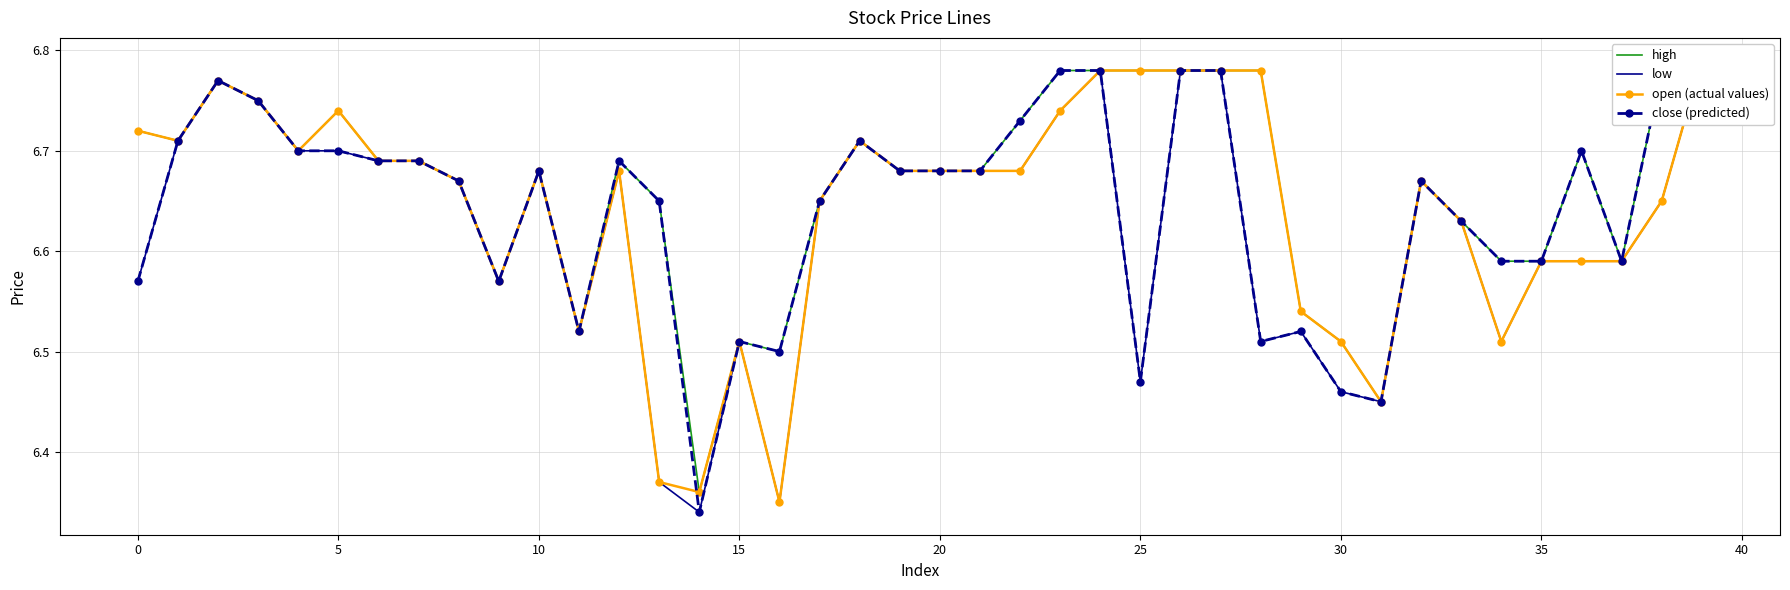

True or false: close (predicted) and high intersect in this chart.

False